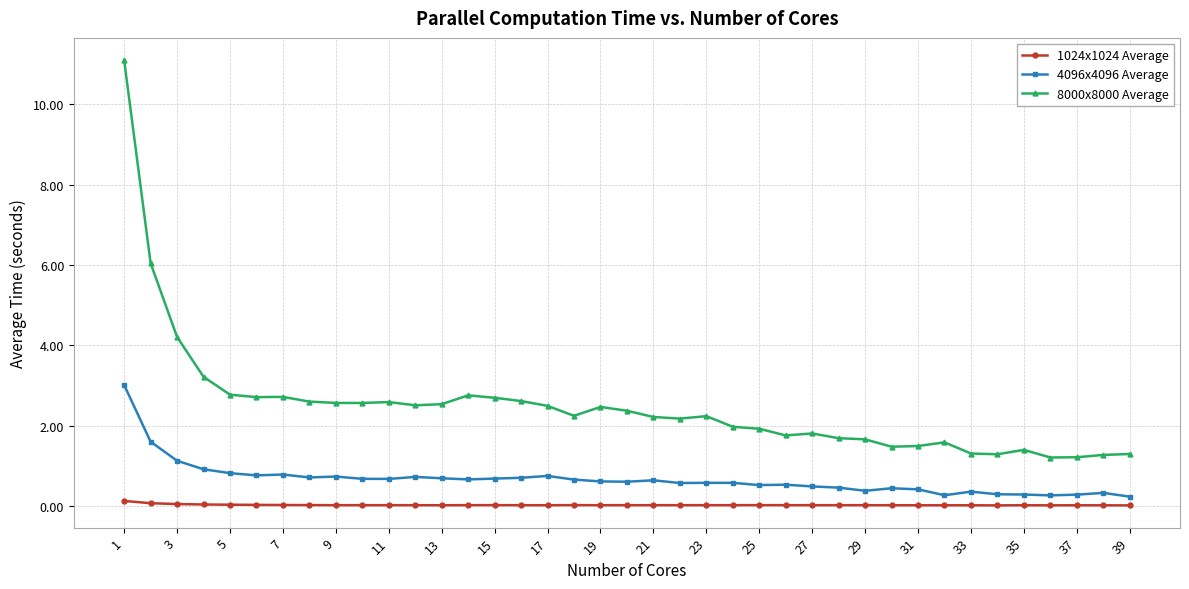

Rank the series by their average value, from lowest to highest.

1024x1024 Average, 4096x4096 Average, 8000x8000 Average